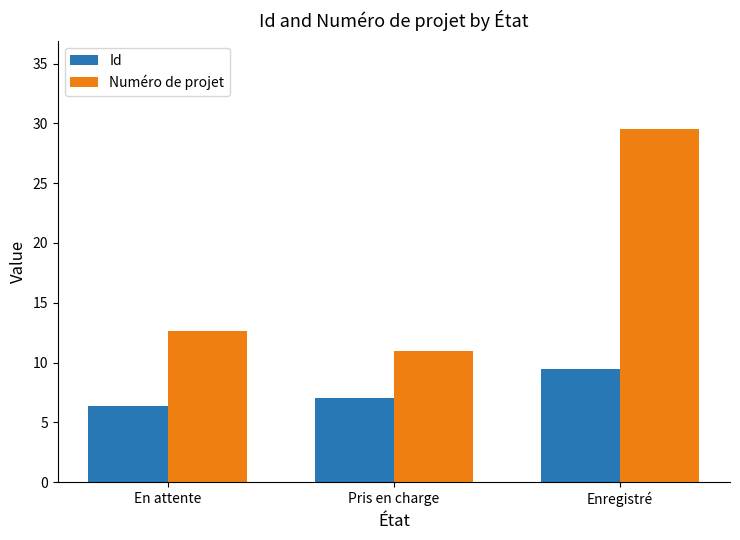

What is the total value across all series at Pris en charge?

18.0